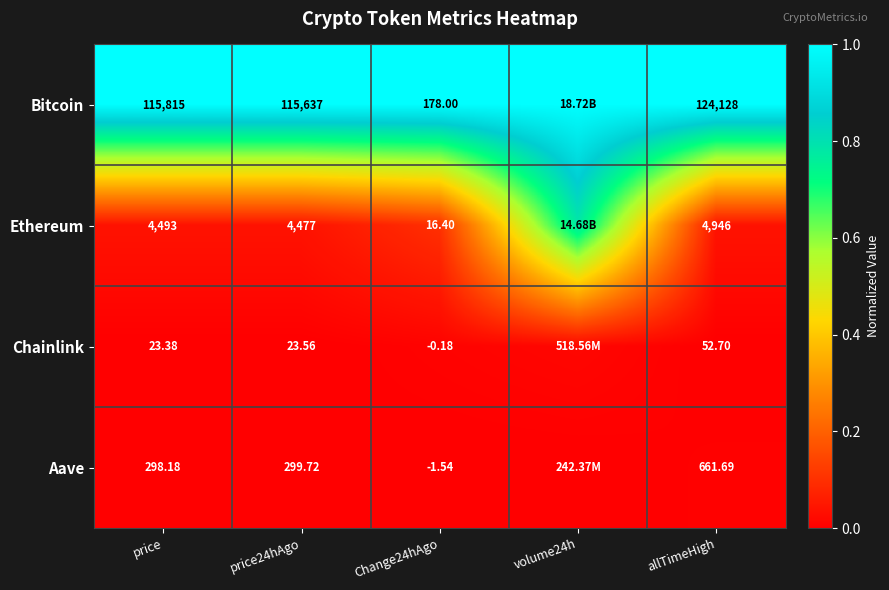

Which label corresponds to the smallest value in the chart?

price